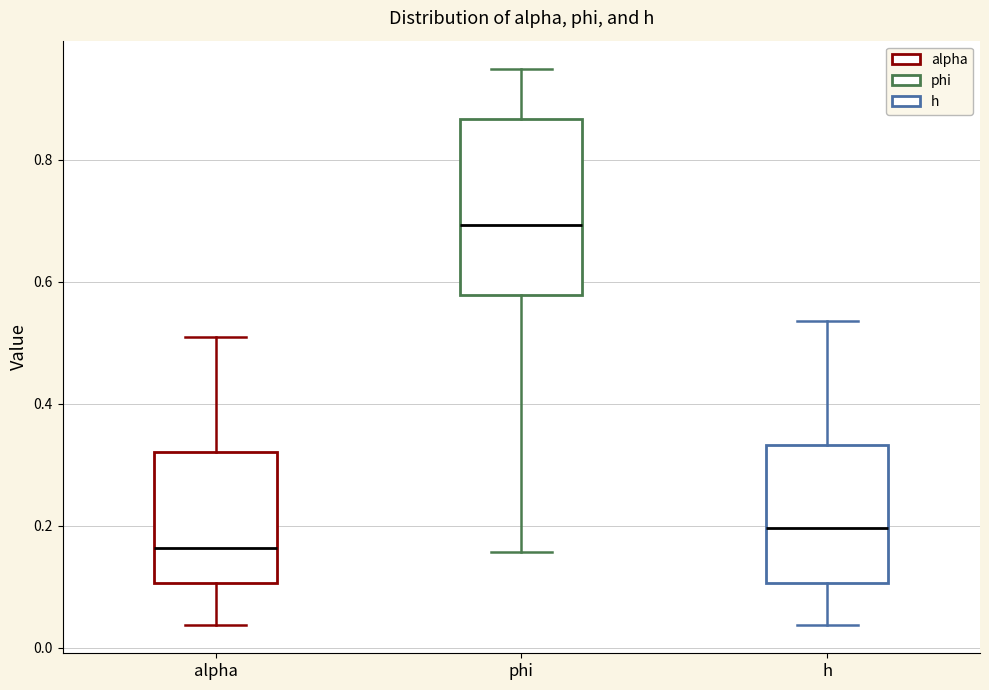

Which box's median line is the highest?

phi